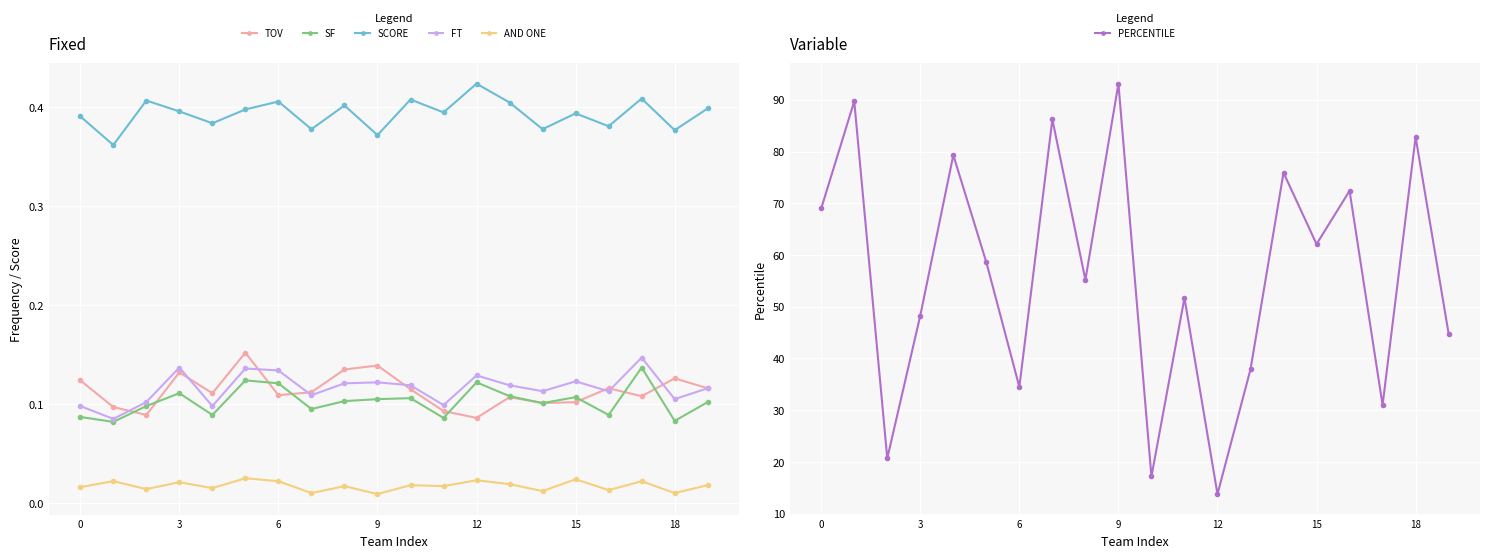

Reading right to left, extract all data points from this chart.

TOV: 0.1	0.1	0.1	0.1	0.1	0.1	0.1	0.1	0.1	0.1	0.1	0.1	0.1	0.1	0.2	0.1	0.1	0.1	0.1	0.1
SF: 0.1	0.1	0.1	0.1	0.1	0.1	0.1	0.1	0.1	0.1	0.1	0.1	0.1	0.1	0.1	0.1	0.1	0.1	0.1	0.1
SCORE: 0.4	0.4	0.4	0.4	0.4	0.4	0.4	0.4	0.4	0.4	0.4	0.4	0.4	0.4	0.4	0.4	0.4	0.4	0.4	0.4
FT: 0.1	0.1	0.1	0.1	0.1	0.1	0.1	0.1	0.1	0.1	0.1	0.1	0.1	0.1	0.1	0.1	0.1	0.1	0.1	0.1
AND ONE: 0.0	0.0	0.0	0.0	0.0	0.0	0.0	0.0	0.0	0.0	0.0	0.0	0.0	0.0	0.0	0.0	0.0	0.0	0.0	0.0
PERCENTILE: 44.8	82.8	31.0	72.4	62.1	75.9	37.9	13.8	51.7	17.2	93.1	55.2	86.2	34.5	58.6	79.3	48.3	20.7	89.7	69.0